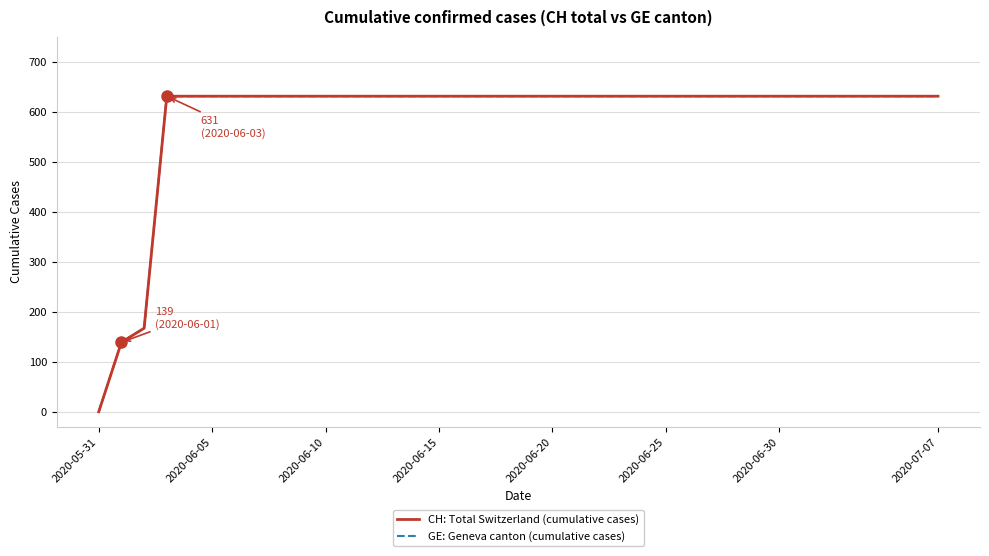

Does the chart display data point markers on the line(s)?

No